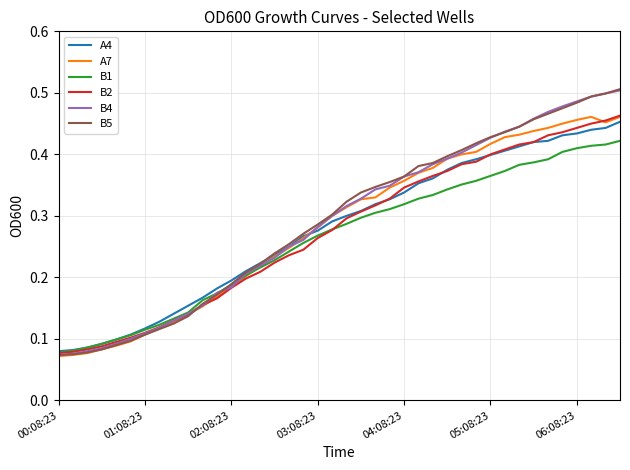

Is this an area chart (filled region under the line)?

No